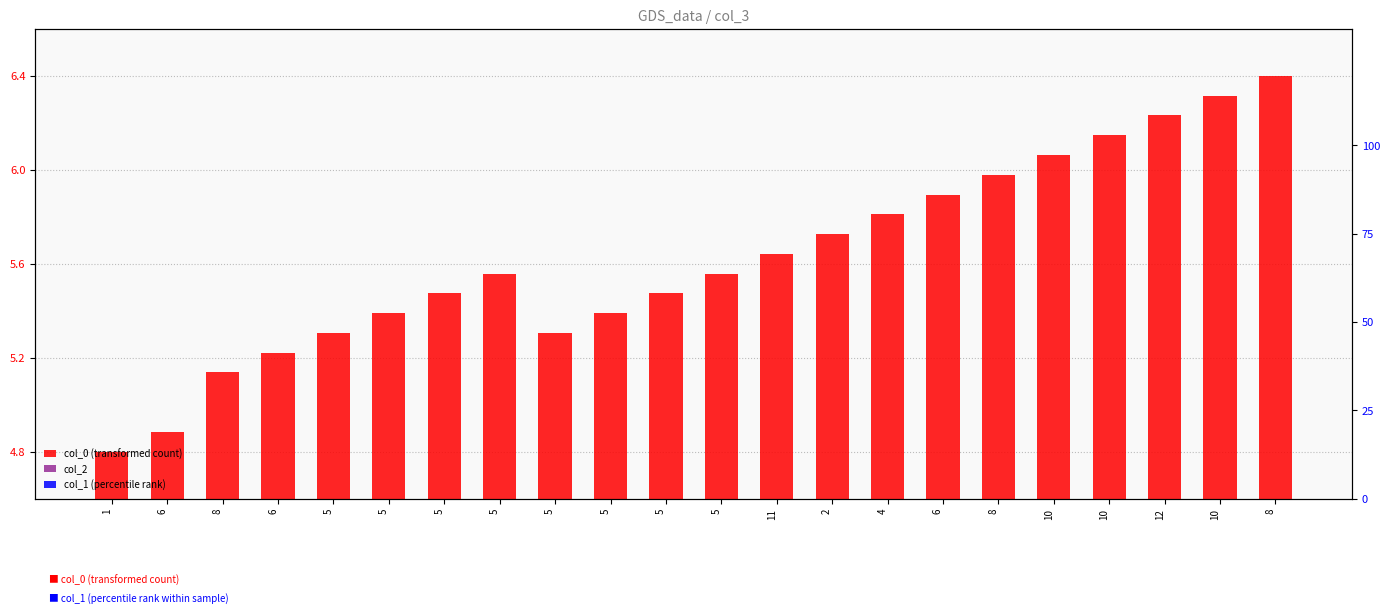

At 6, list the series in order from largest to smallest.

col_0 (transformed count), col_2, col_1 (percentile rank)